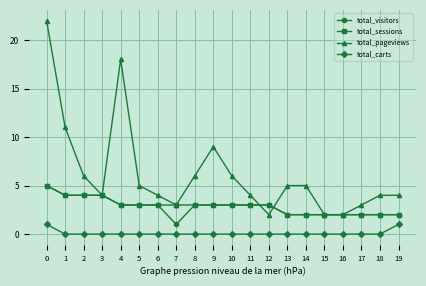

The total_sessions series shows 3 at 6. True or false?

True